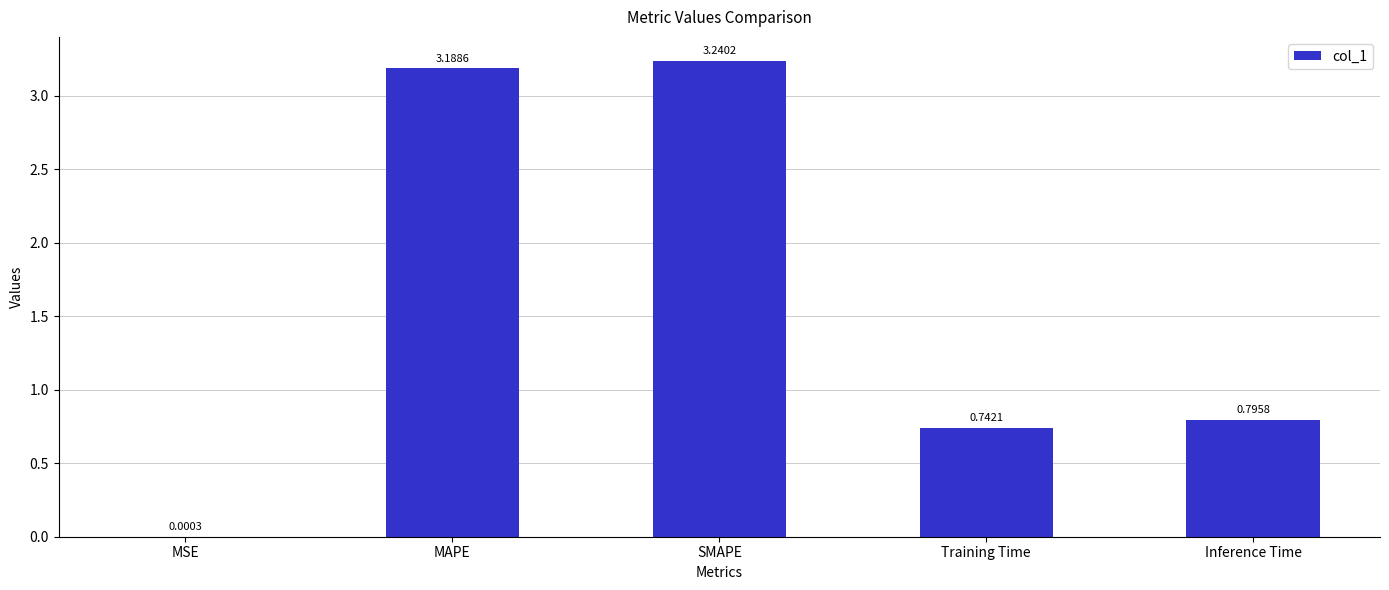

Which category has the highest value across all series?

SMAPE